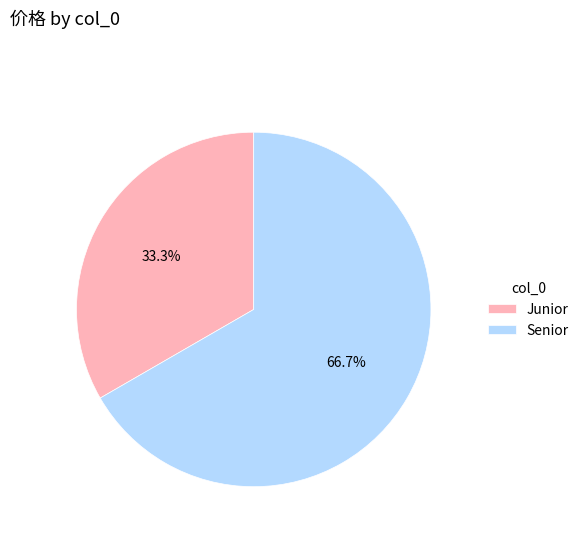

Approximately how many times larger is the value at Senior compared to Junior?

2.0